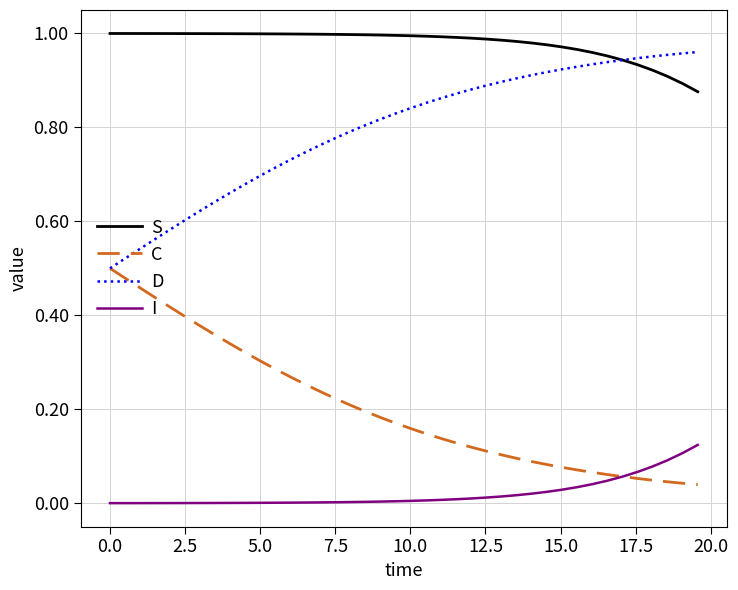

True or false: S and I intersect in this chart.

False